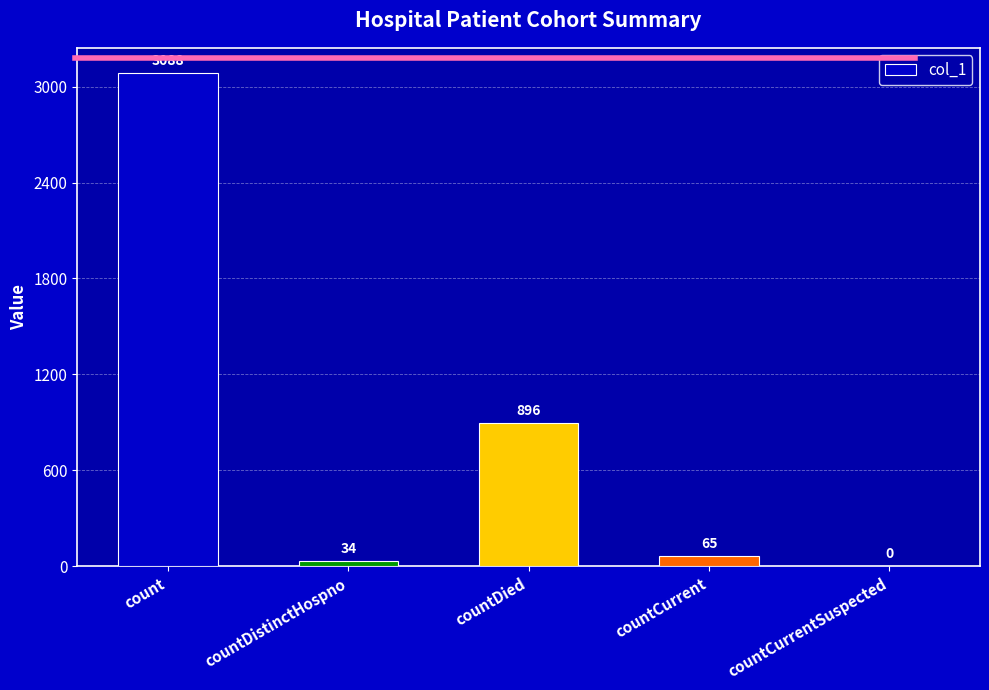

What is the label of the 3rd bar from the right?

countDied